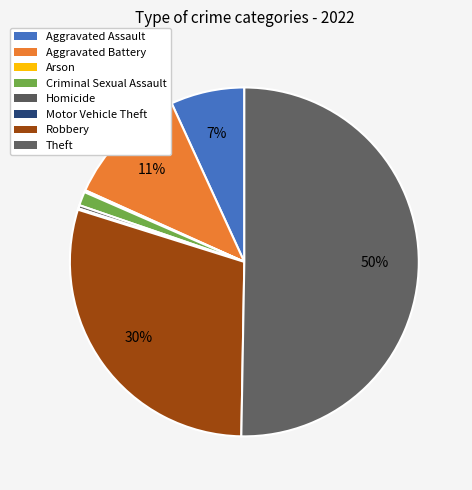

Which category has the smallest portion of the pie?

Motor Vehicle Theft